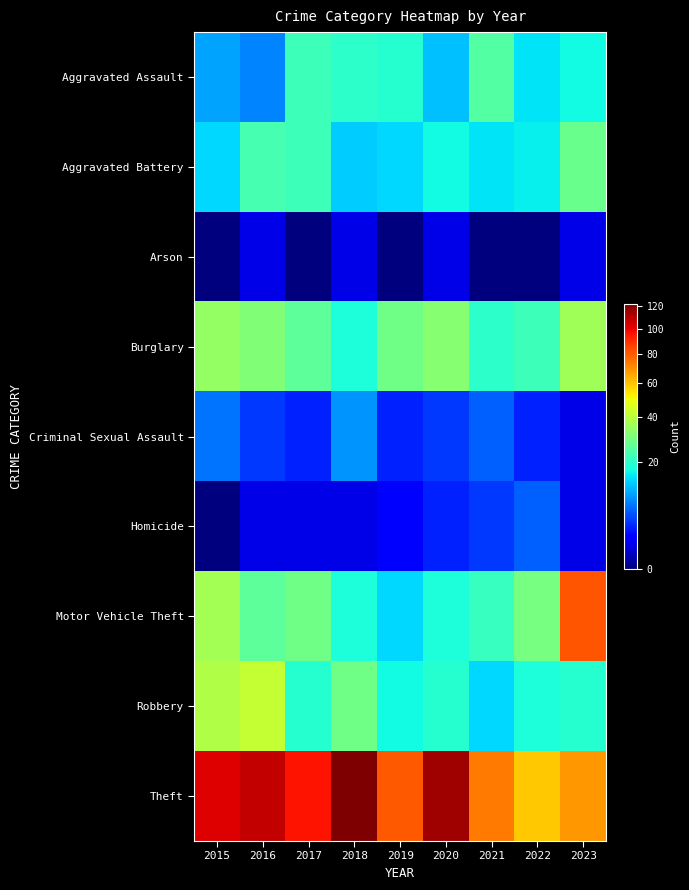

Which series changed the most between 2015 and 2022?

Theft